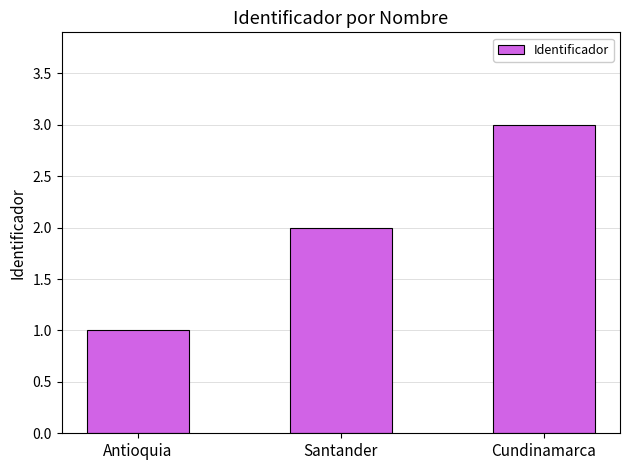

At which category does the chart reach its minimum across all series?

Antioquia